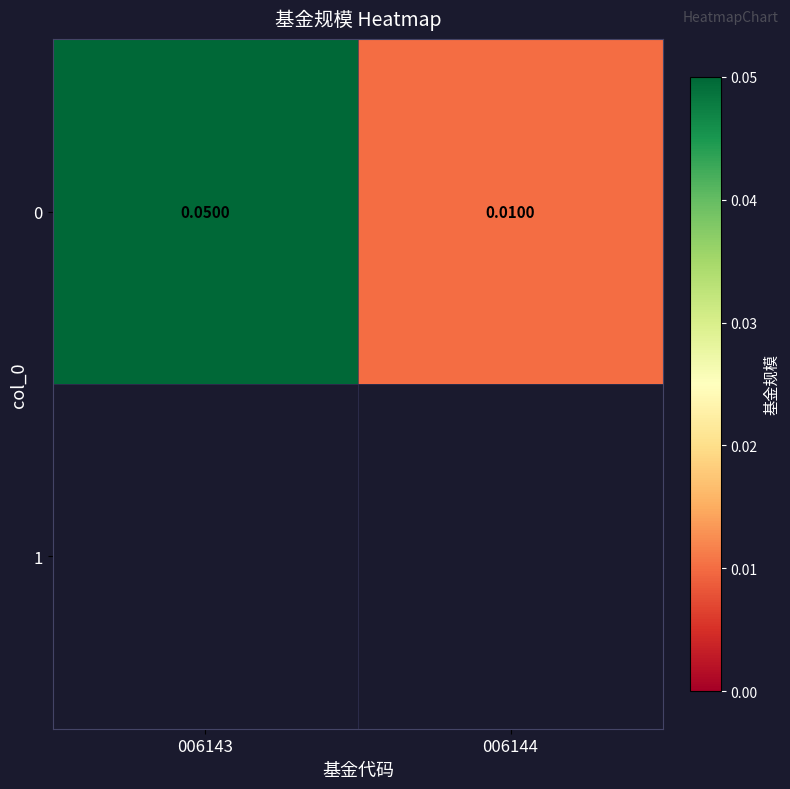

How many categories are shown in the chart?

2